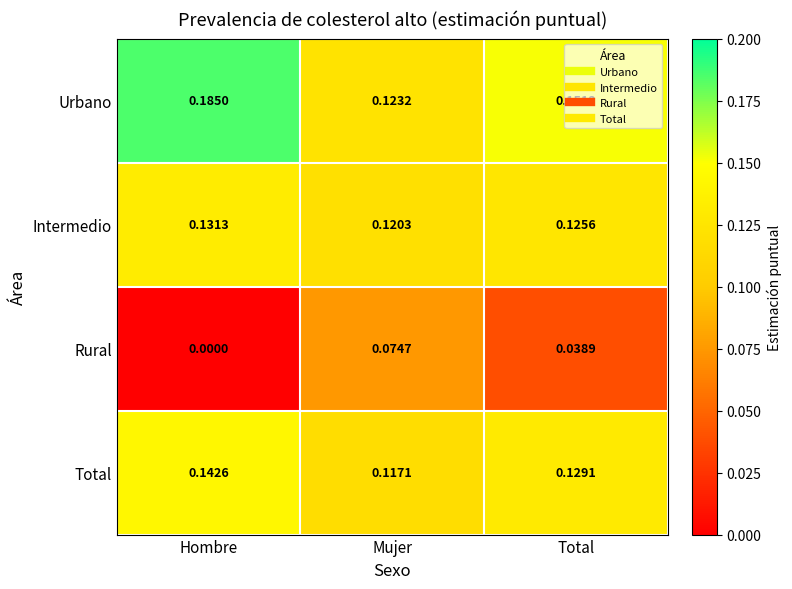

Which category has the highest value across all series?

Hombre